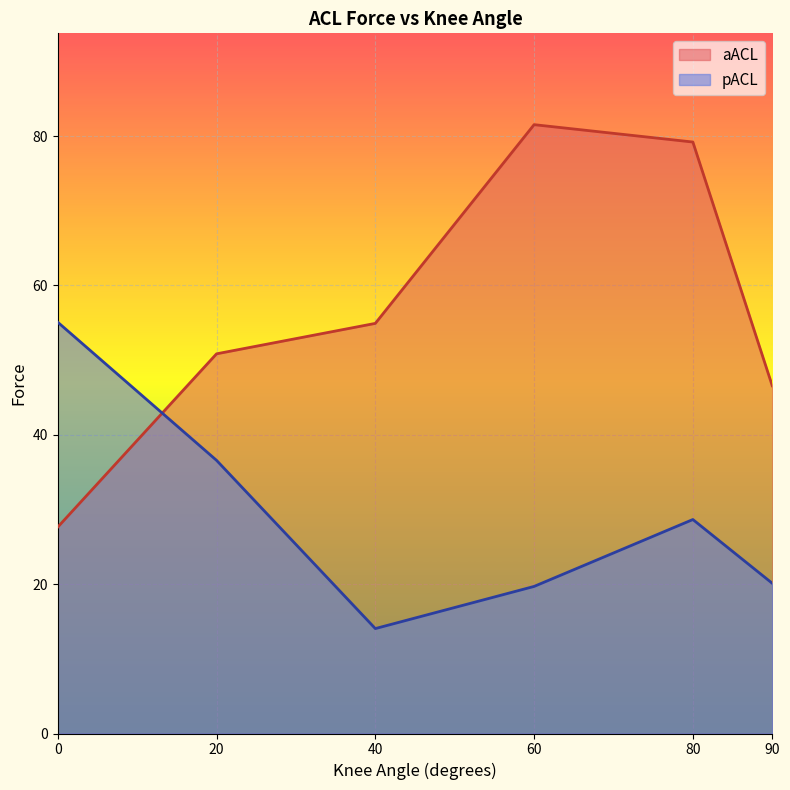

True or false: aACL has a value of 32.3 at 90.

False